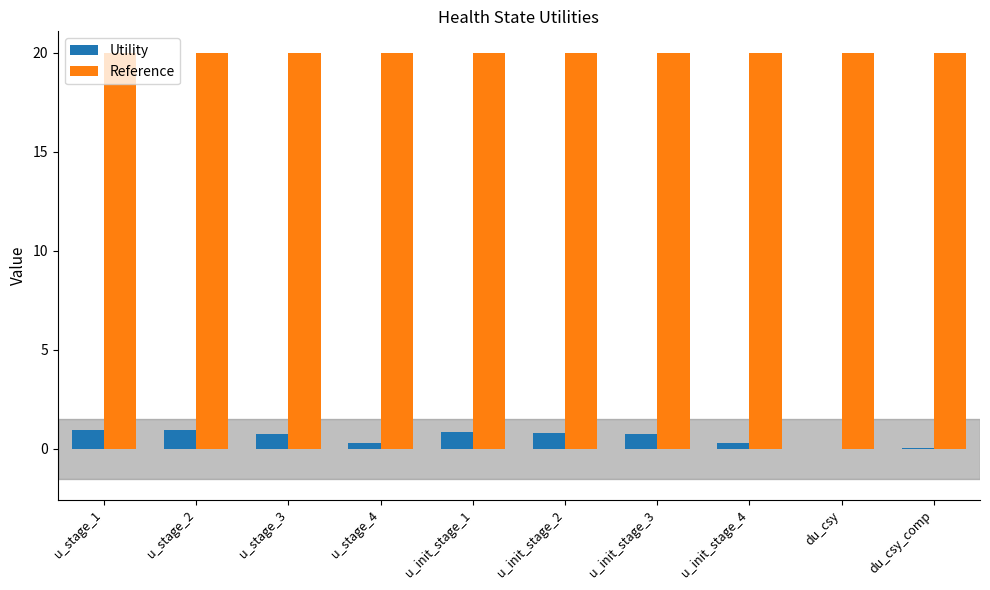

What is the greatest value displayed?

20.0